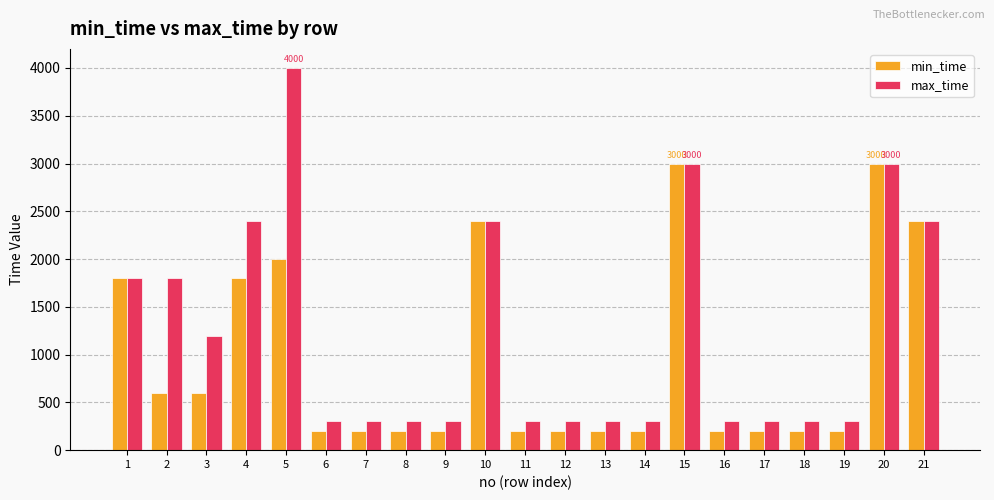

What are all the series names shown in the legend?

min_time, max_time